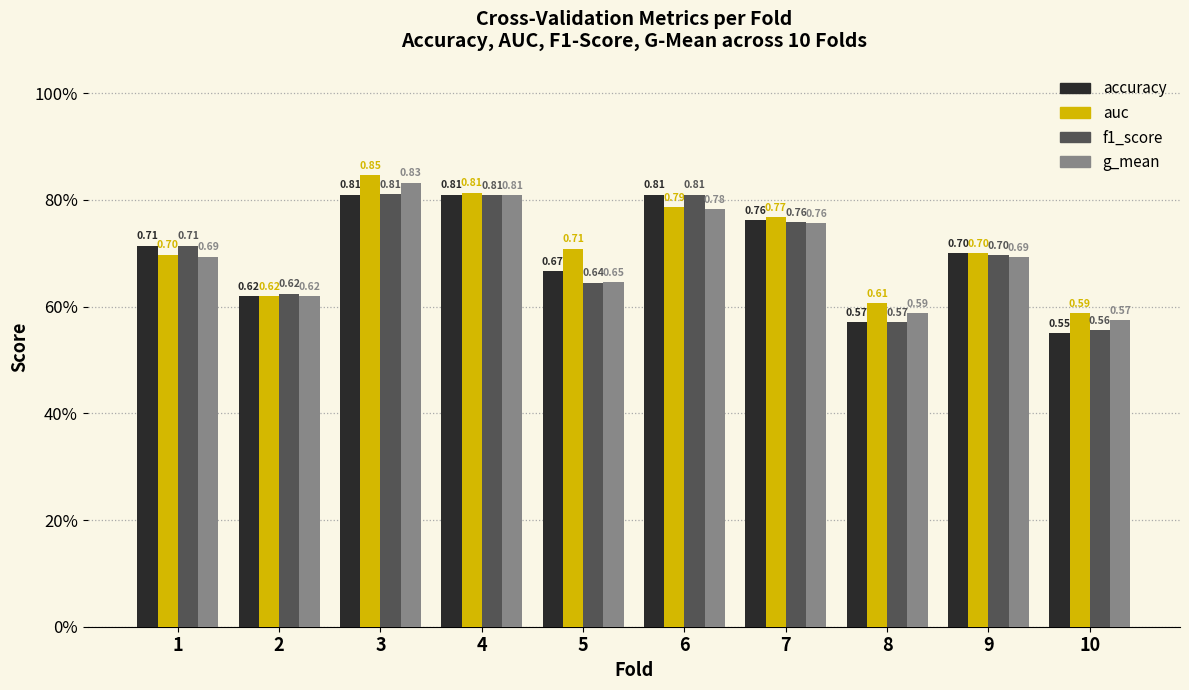

Reading left to right, transcribe all the data shown in this chart.

accuracy: 0.7	0.6	0.8	0.8	0.7	0.8	0.8	0.6	0.7	0.6
auc: 0.7	0.6	0.8	0.8	0.7	0.8	0.8	0.6	0.7	0.6
f1_score: 0.7	0.6	0.8	0.8	0.6	0.8	0.8	0.6	0.7	0.6
g_mean: 0.7	0.6	0.8	0.8	0.6	0.8	0.8	0.6	0.7	0.6